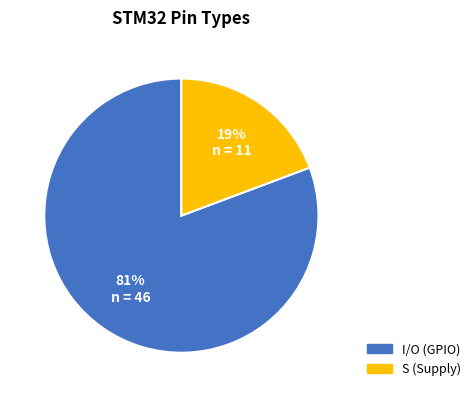

To the nearest percent, what is the average slice percentage?

50%